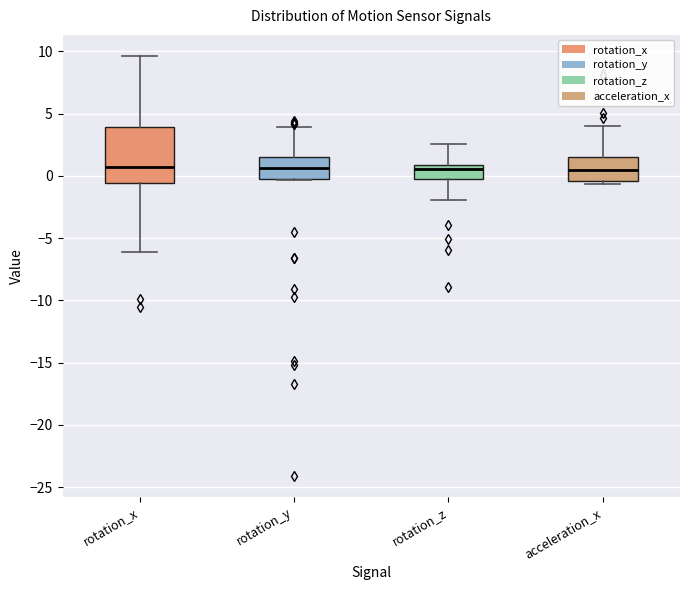

Reading left to right, transcribe this box plot: for each box, give where its median line is, the range the box spans, and where its two whiskers end, as read against the y-axis. The values are not printed on the chart, so give them approximately, as read against the axis.

rotation_x: median 0.5, box -0.5 to 4.0, whiskers -6.0 to 9.5
rotation_y: median 0.5, box -0.5 to 1.5, whiskers -0.5 to 4.0
rotation_z: median 0.5, box -0.5 to 1.0, whiskers -2.0 to 2.5
acceleration_x: median 0.5, box -0.5 to 1.5, whiskers -0.5 (just below the box's lower edge) to 4.0